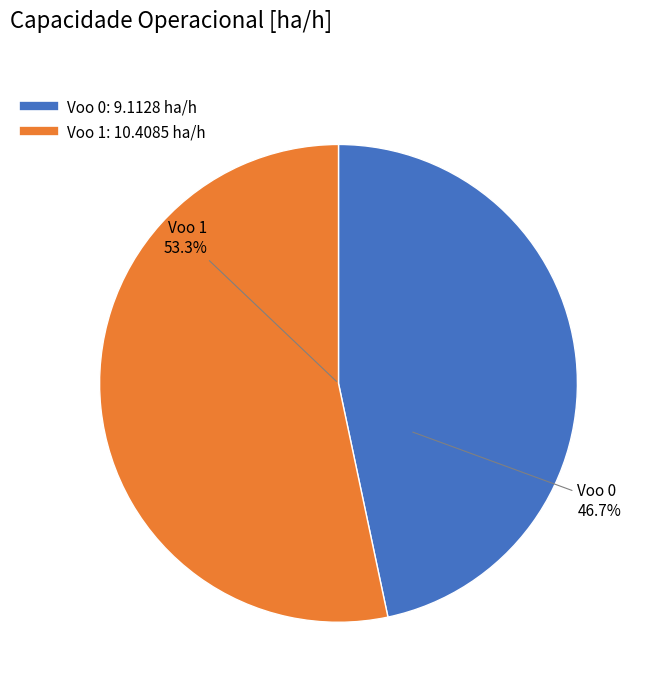

Count the number of slices in the pie.

2